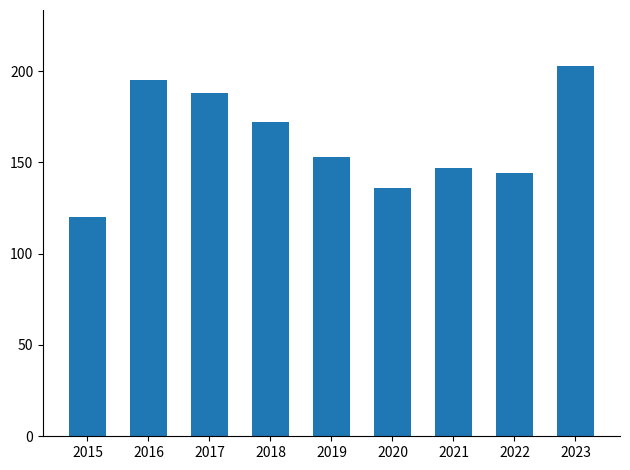

Reading right to left, transcribe all the data shown in this chart.

2023=203	2022=144	2021=147	2020=136	2019=153	2018=172	2017=188	2016=195	2015=120